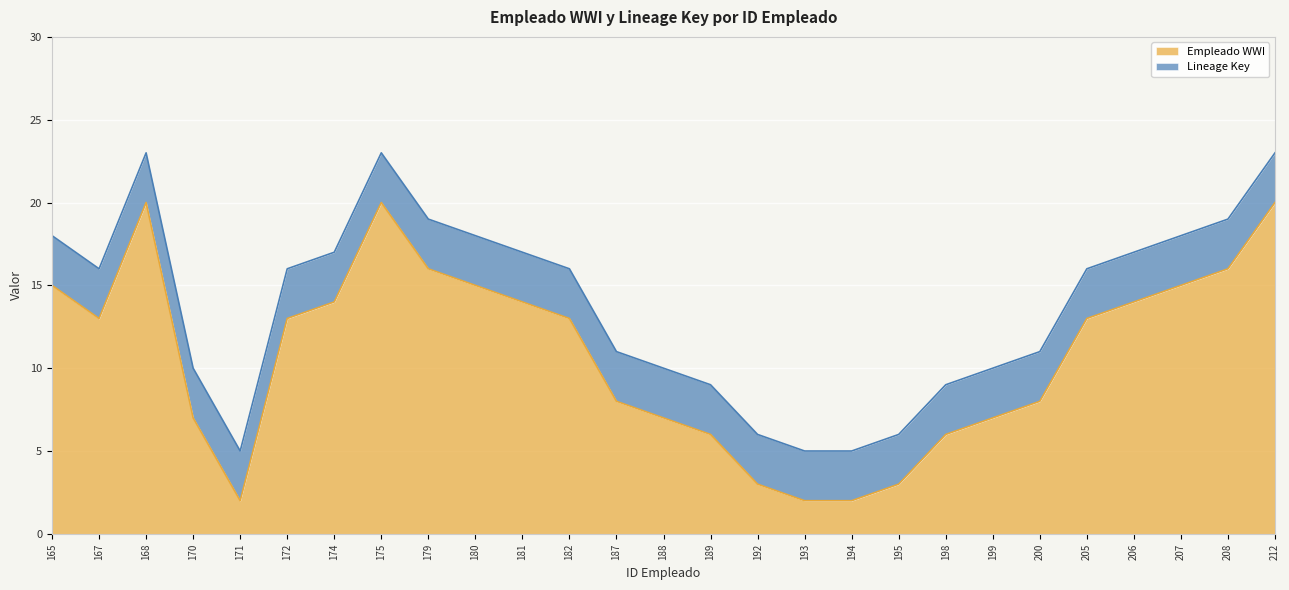

Count the number of categories in the chart.

27